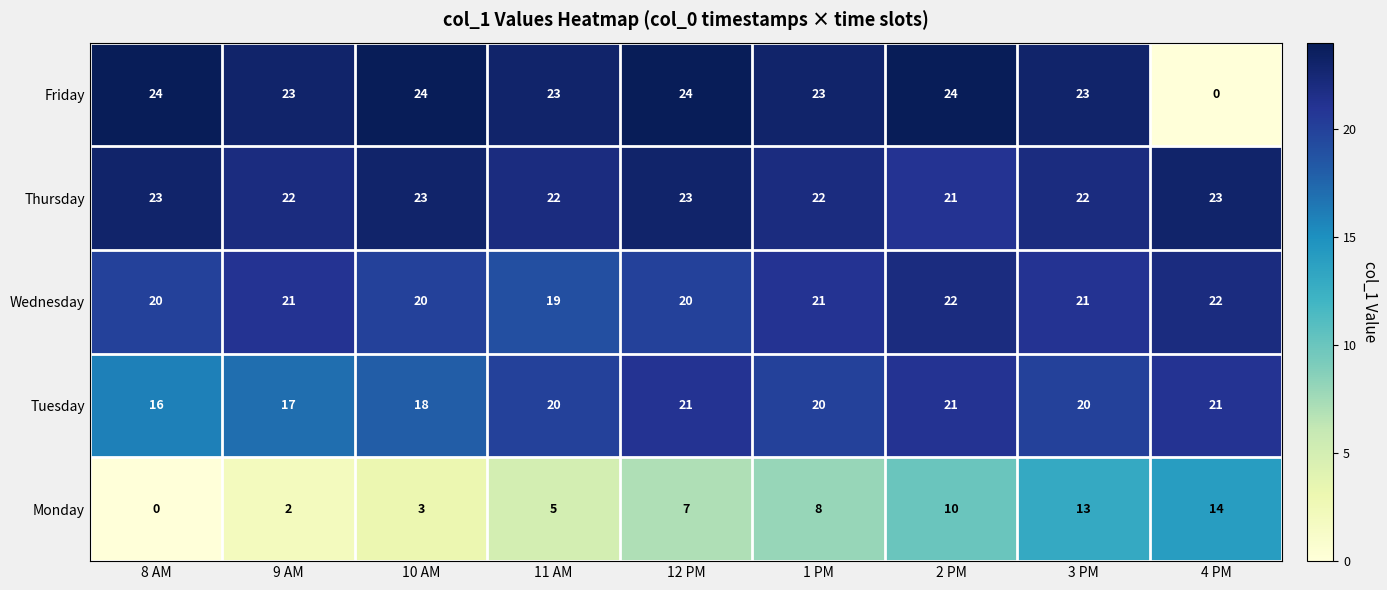

What is the sum of the Wednesday values at 1 PM and 12 PM?

41